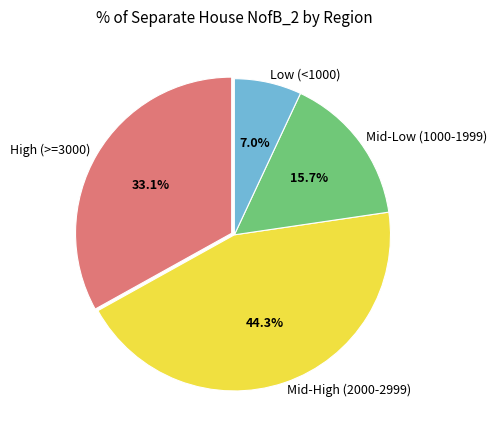

Does any single category account for the majority?

No